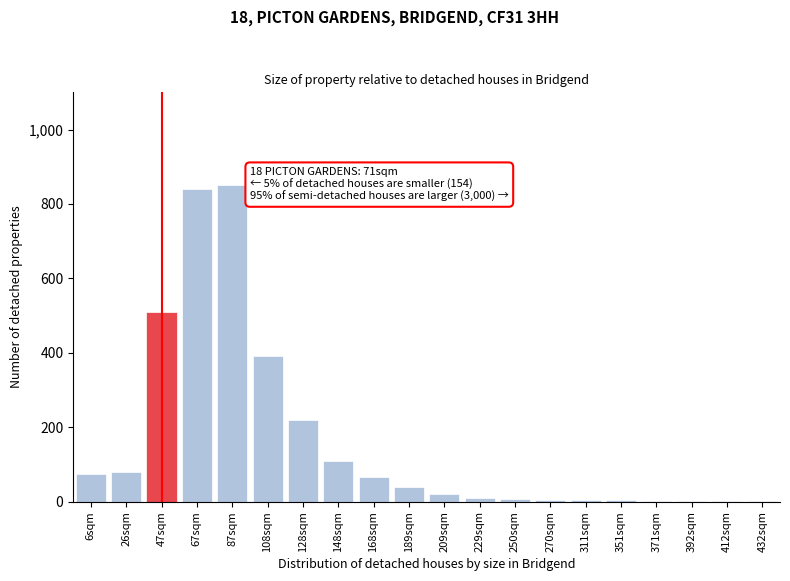

What is the maximum value shown in the chart?

850